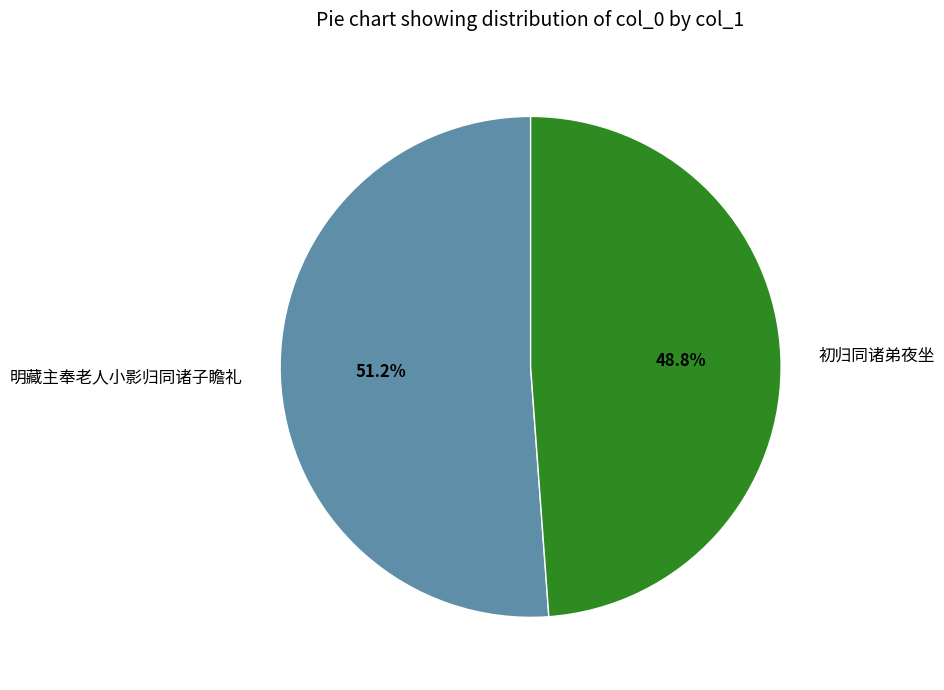

True or false: 初归同诸弟夜坐 accounts for 57% of the total.

False